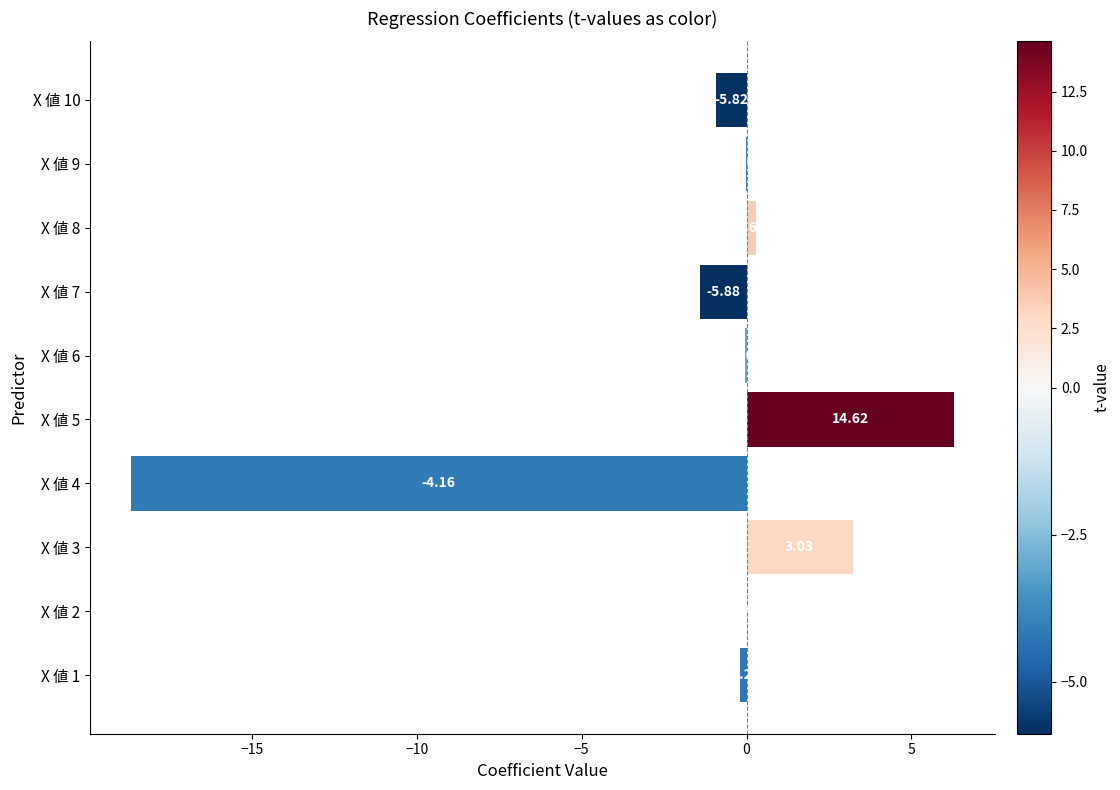

At which label is the value closest to -6?

X 値 7